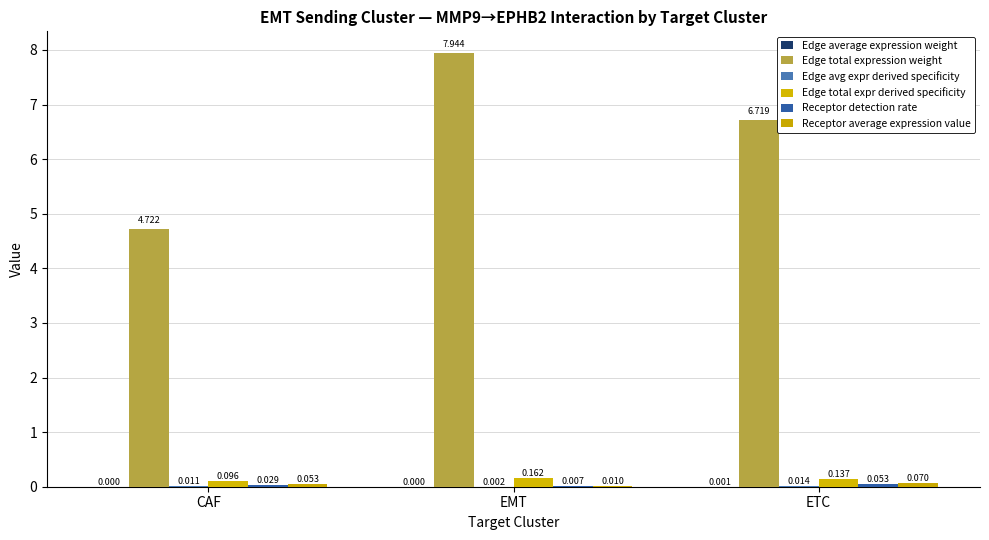

What is the total value across all series at ETC?

7.0